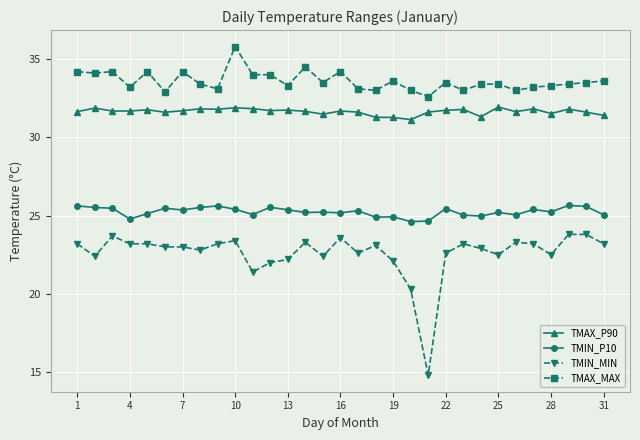

Which series has the widest spread of values?

TMIN_MIN